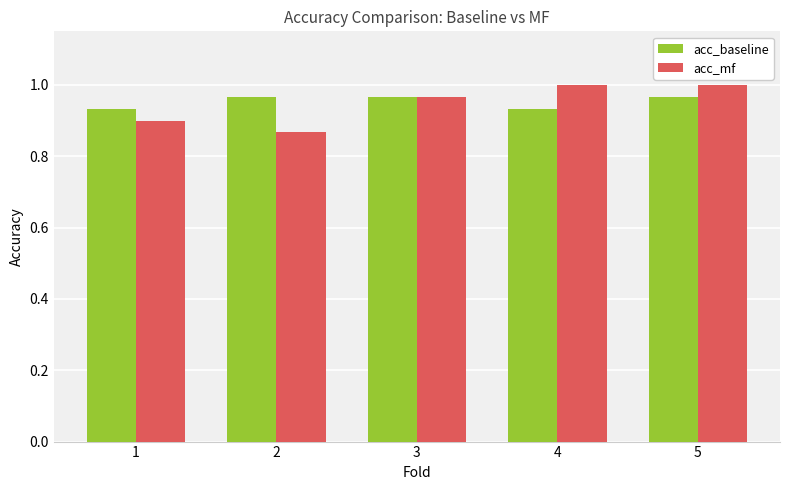

Rank the series by their maximum value, from lowest to highest.

acc_baseline, acc_mf